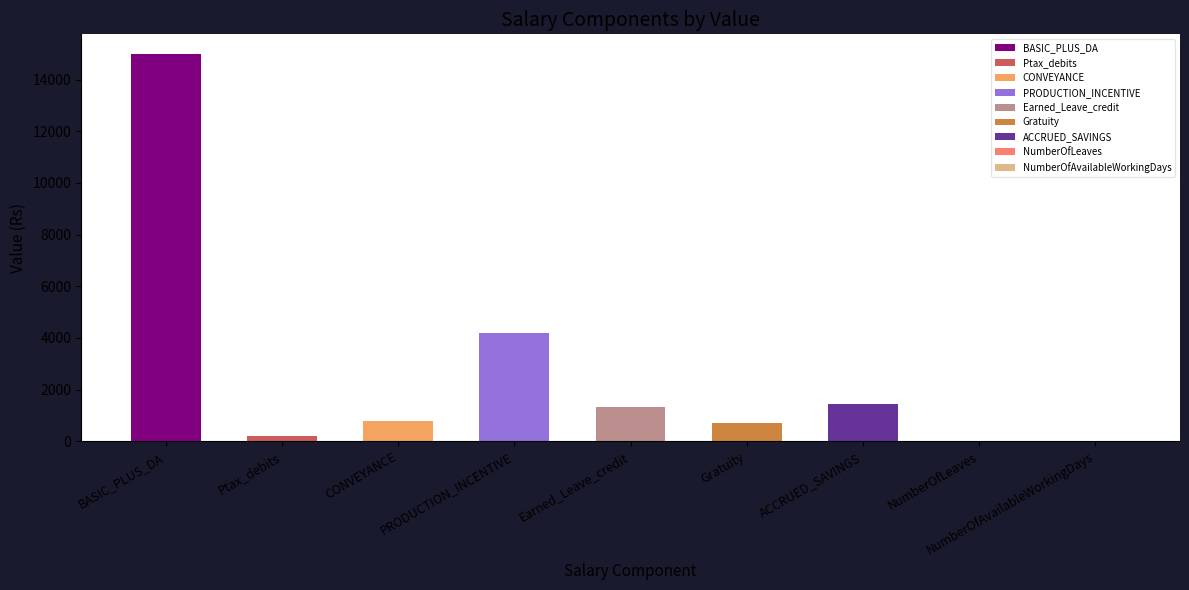

At which category does the chart reach its peak across all series?

BASIC_PLUS_DA